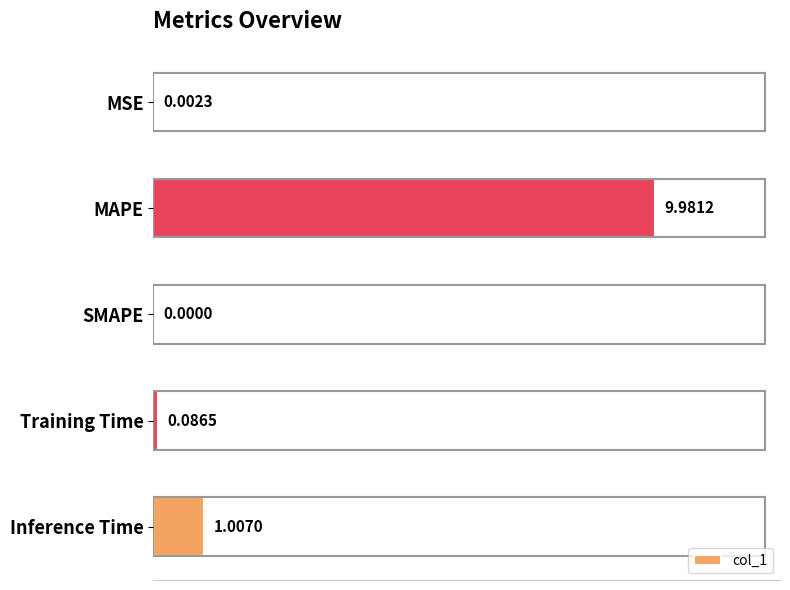

Which label corresponds to the largest value in the chart?

MAPE